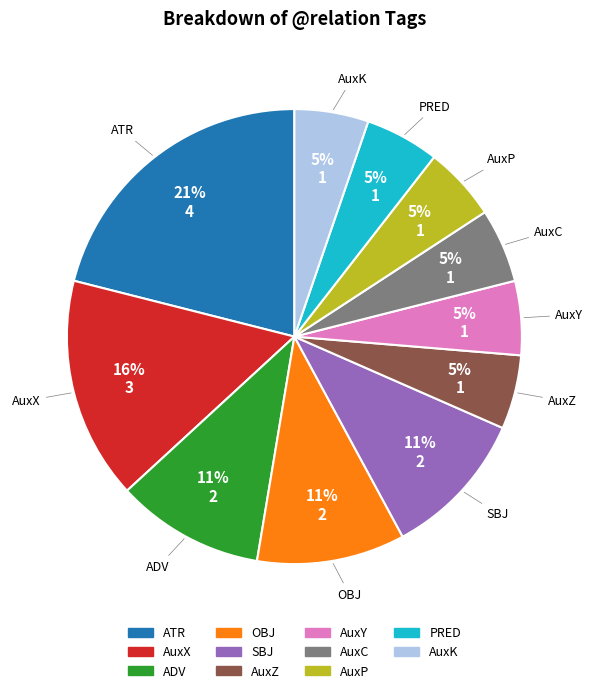

To the nearest percent, what is the difference between the AuxX and ADV slice percentages?

5%